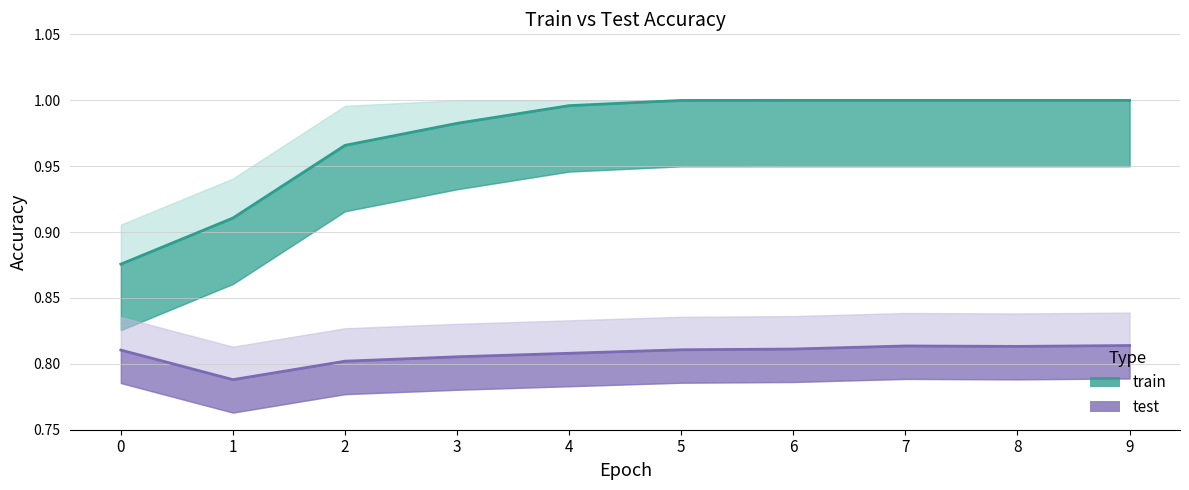

What are all the series names shown in the legend?

train, test